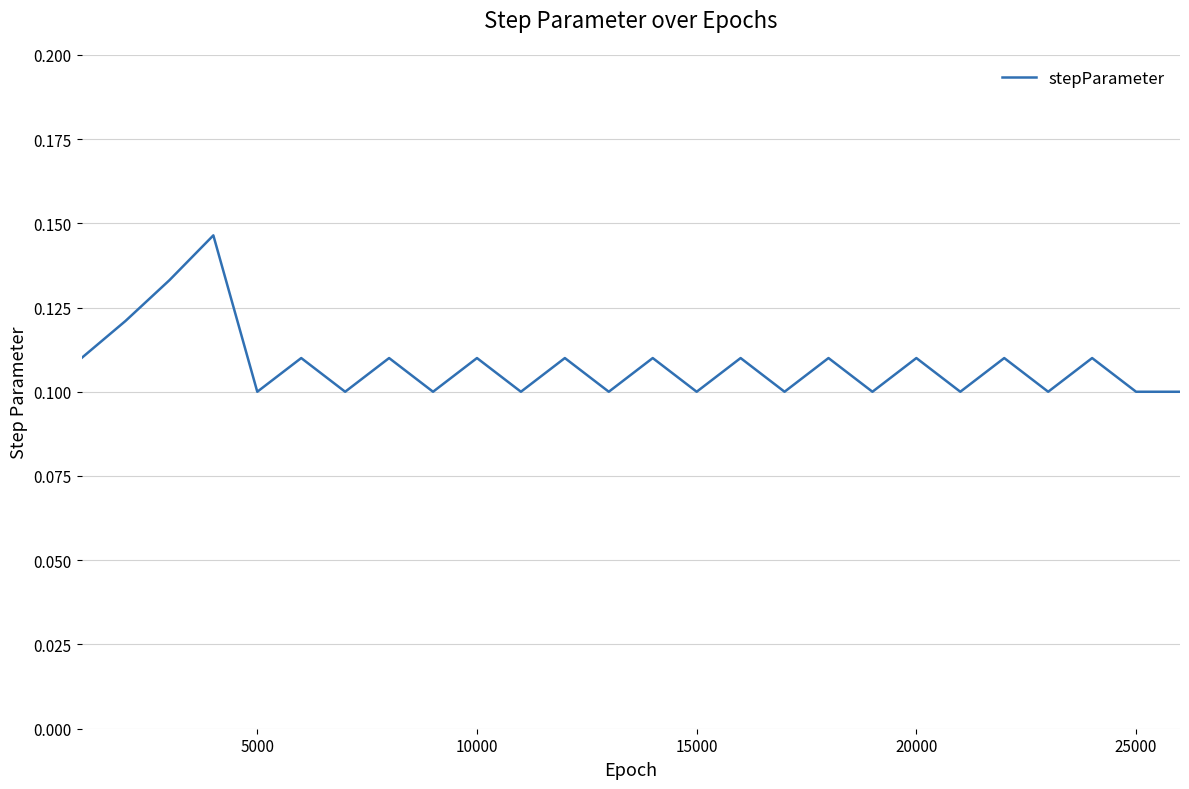

What is the minimum value shown in the chart?

0.1